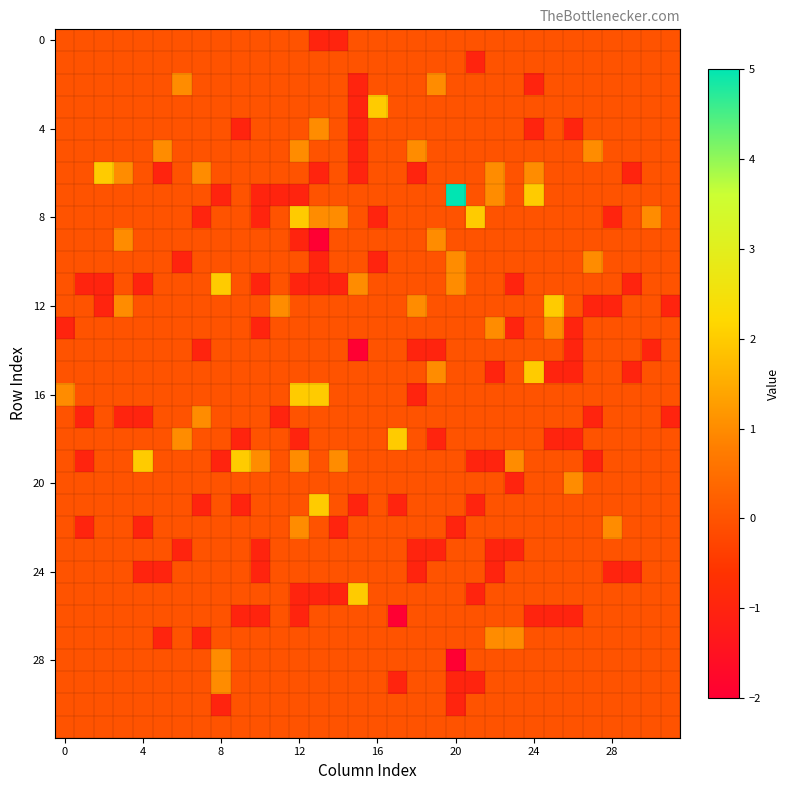

What is the smallest value displayed?

-2